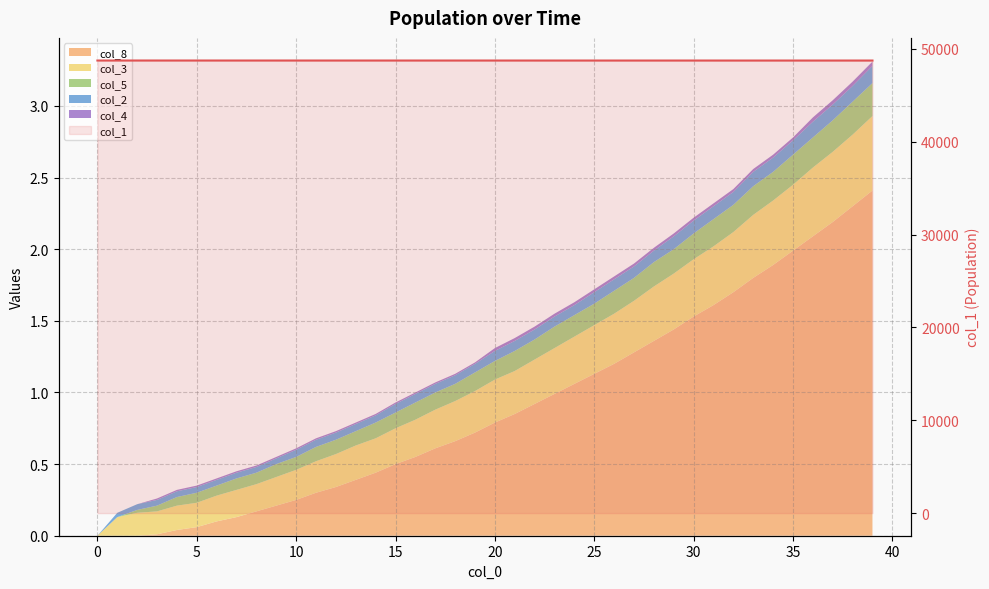

The value at 38 is 48732.8. True or false?

True